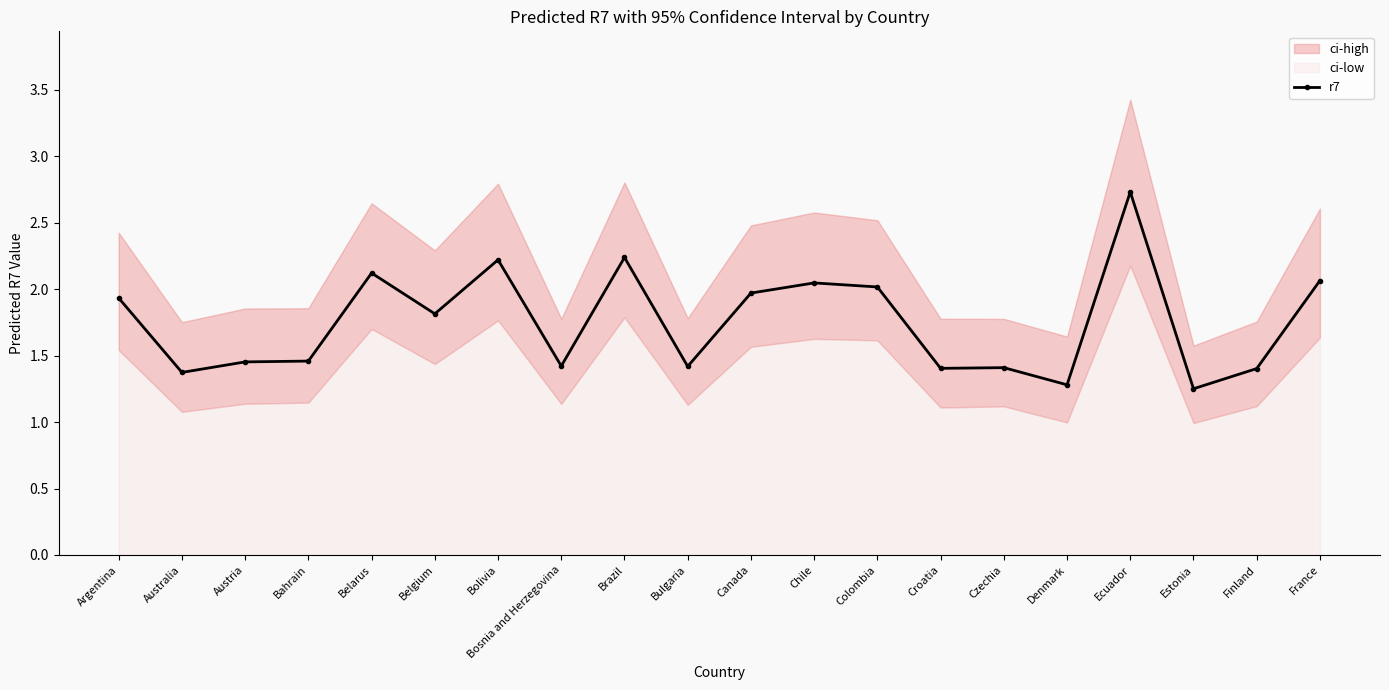

How many lines are shown in the chart?

1